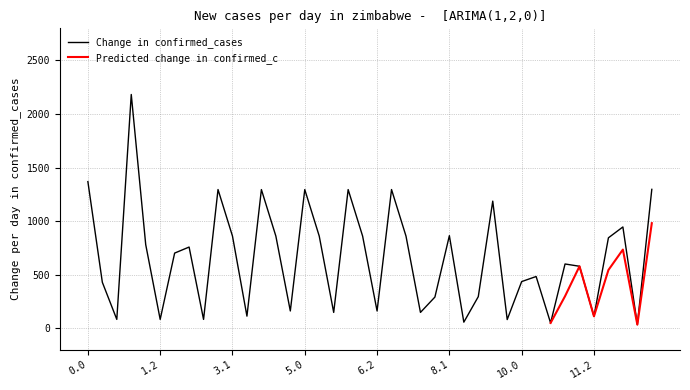

What is the sum of all values?

26182.6